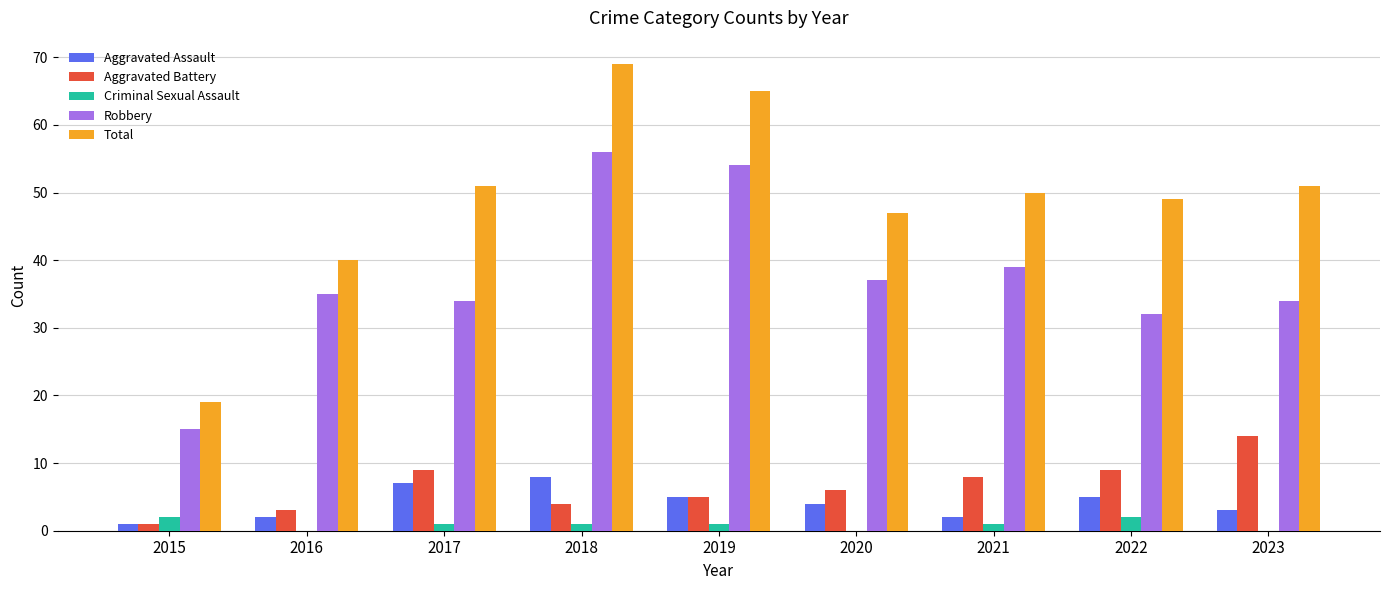

How many data points does each series have?

9